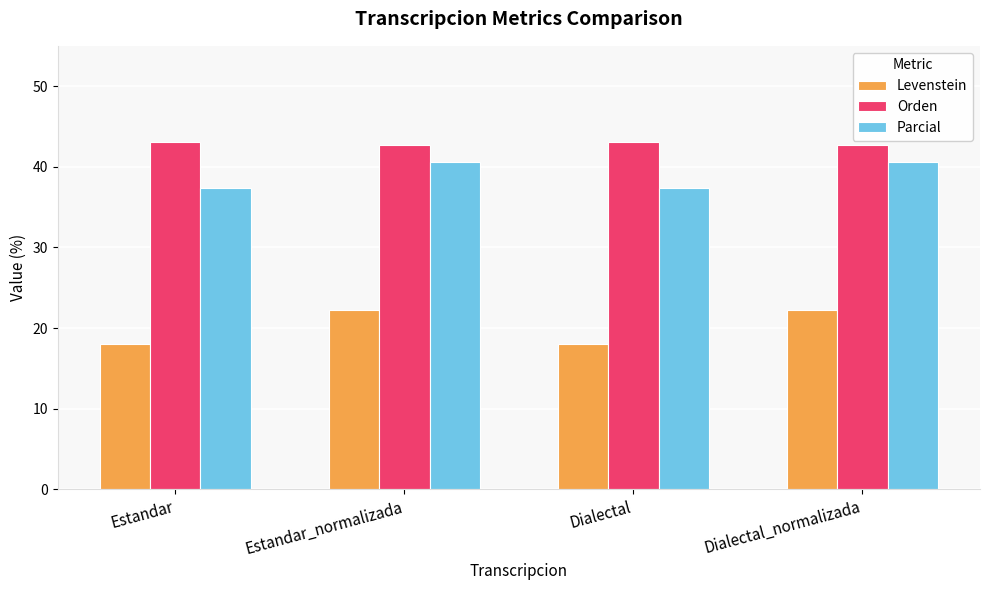

What is the difference between the highest and lowest values at Estandar?

25.0